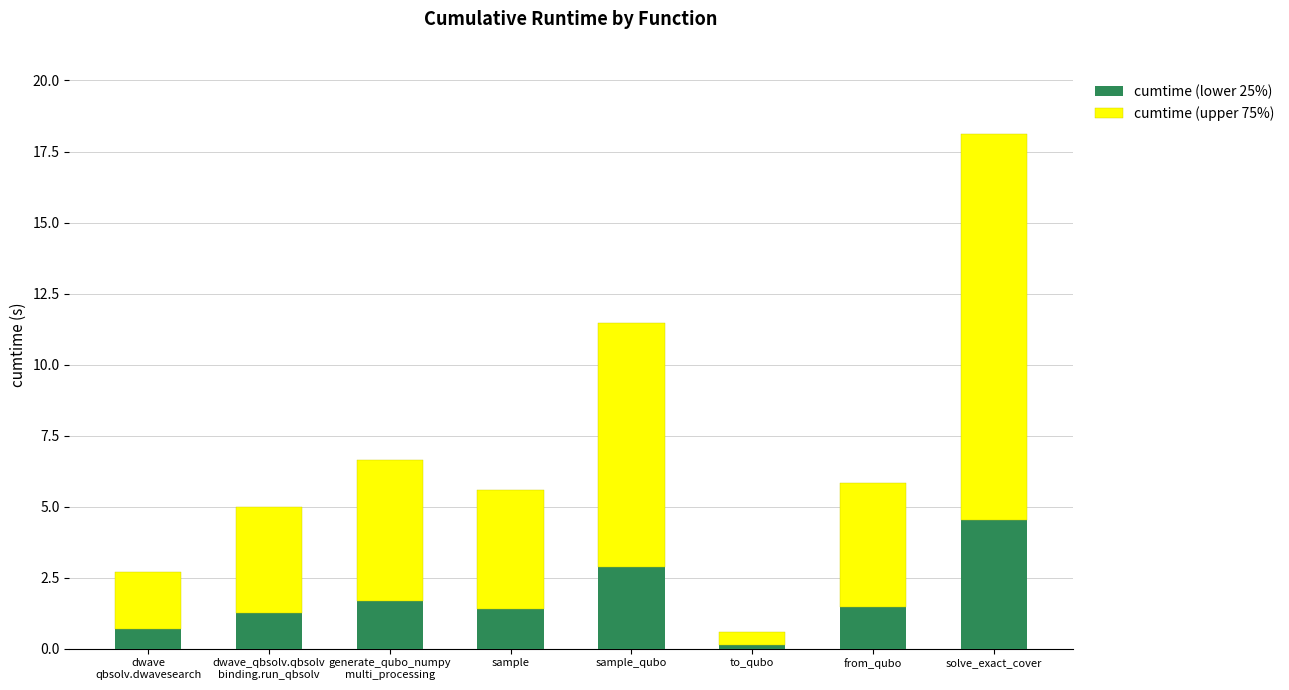

What is the total value across all series at solve_exact_cover?

18.1